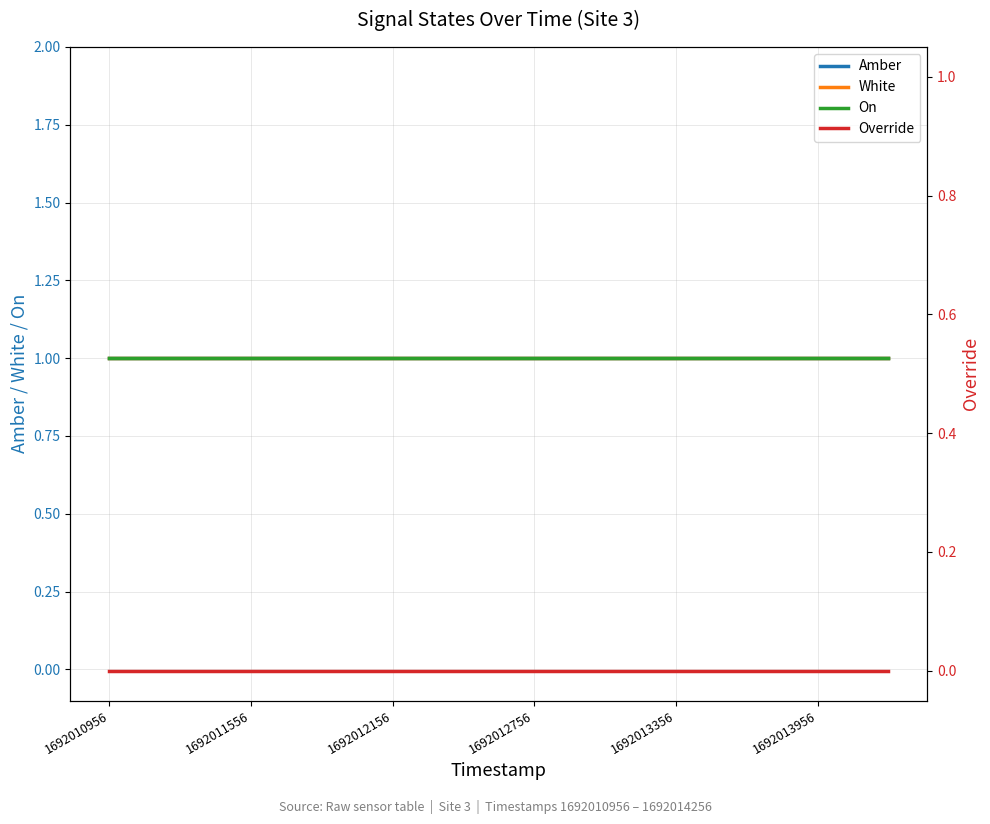

True or false: Override and White cross at least once.

False